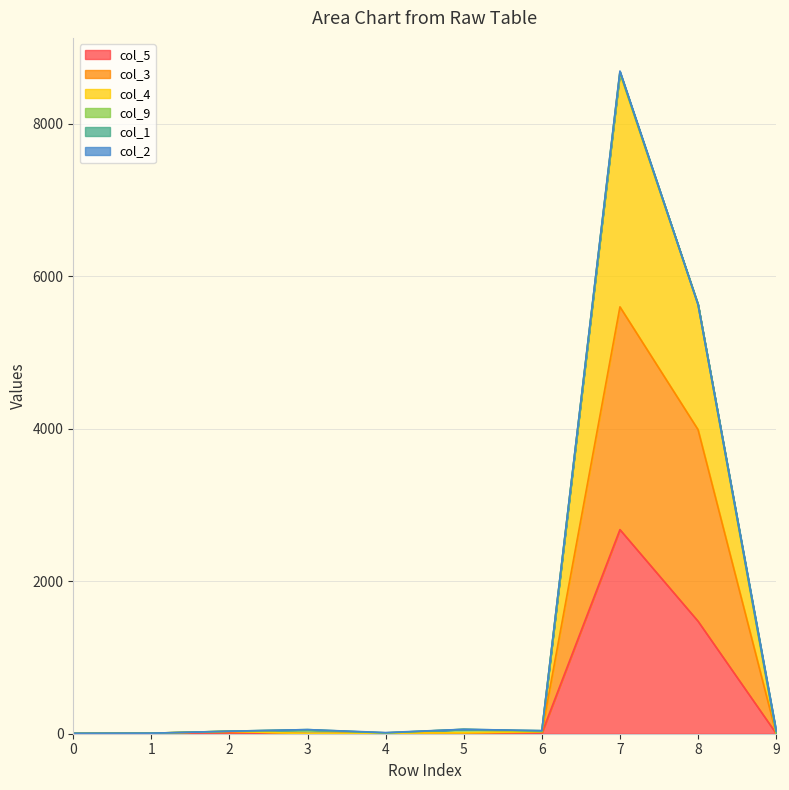

At which category is the sum across all series the highest?

7